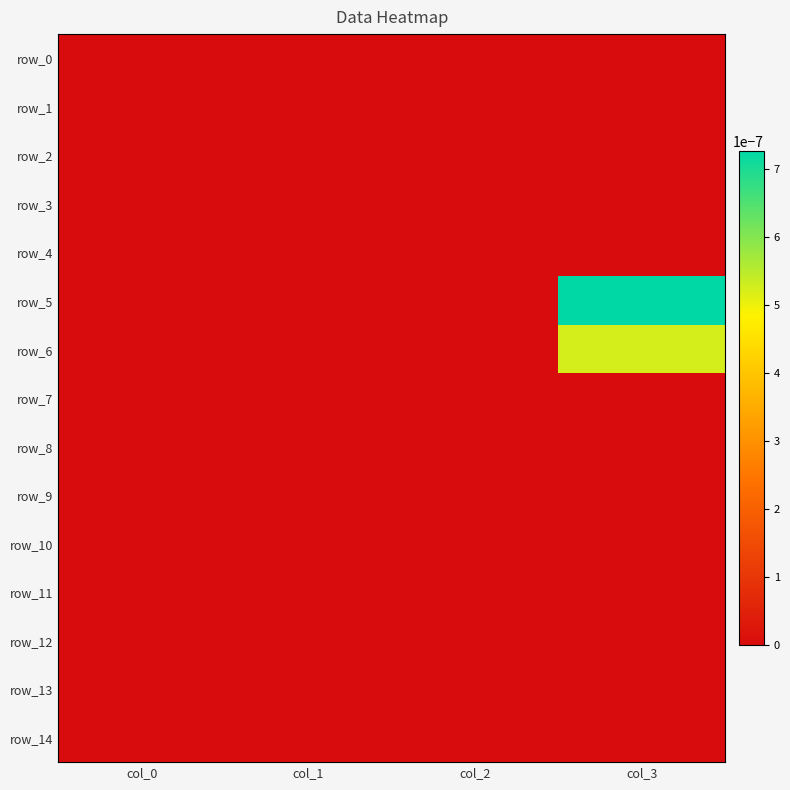

Count the row_5 values in the range 0 to 1.

4